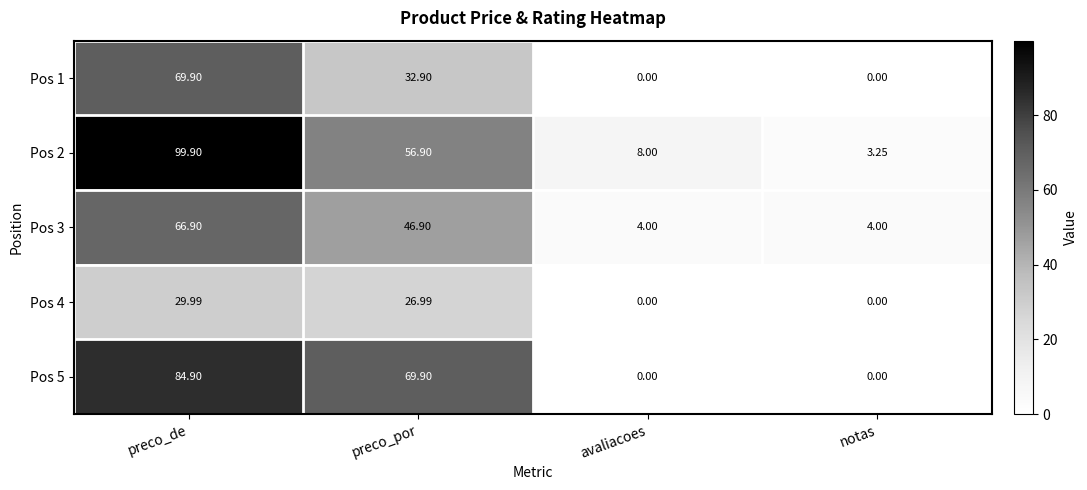

Count the number of categories in the chart.

4